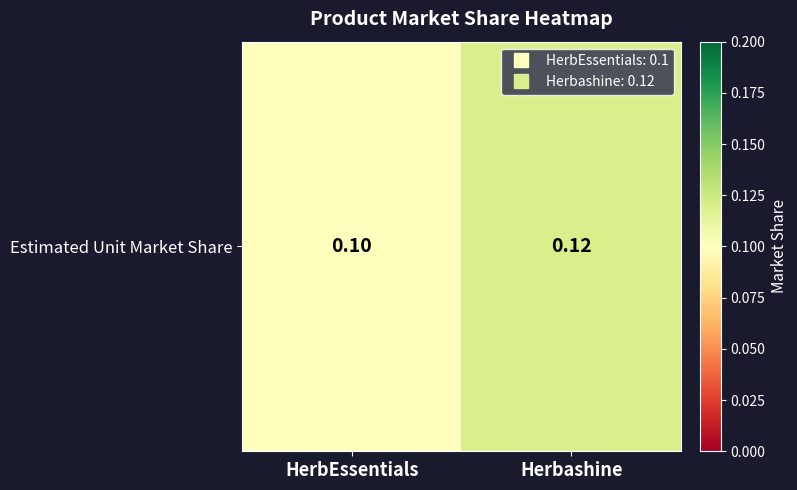

Which label corresponds to the largest value in the chart?

Herbashine